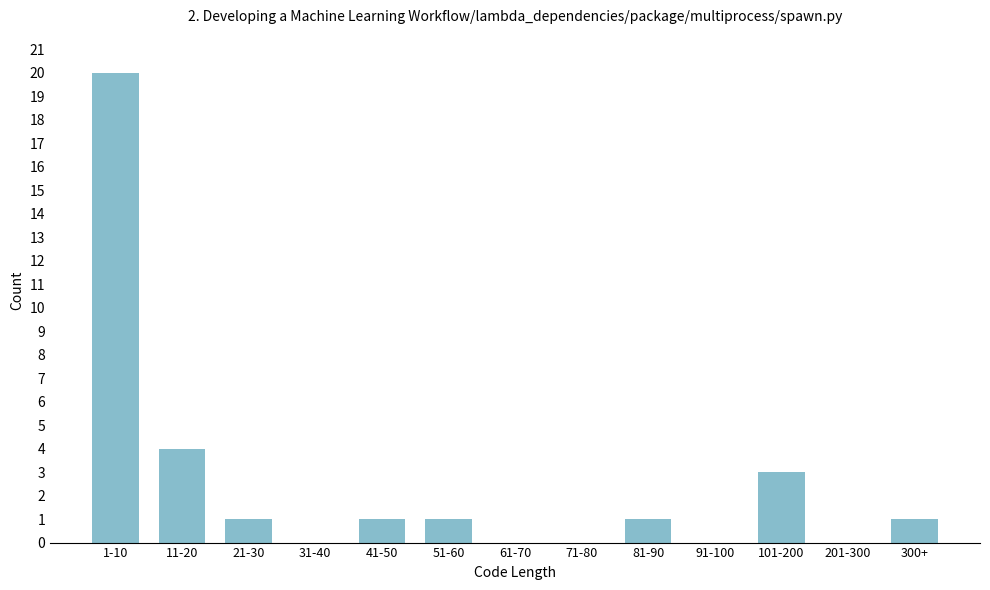

Reading left to right, list all the values displayed in this chart.

1-10=20	11-20=4	21-30=1	31-40=0	41-50=1	51-60=1	61-70=0	71-80=0	81-90=1	91-100=0	101-200=3	201-300=0	300+=1